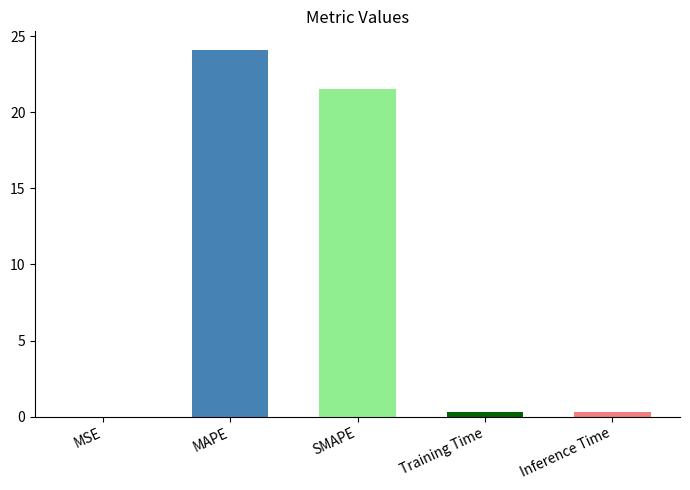

What is the sum of all values?

46.3